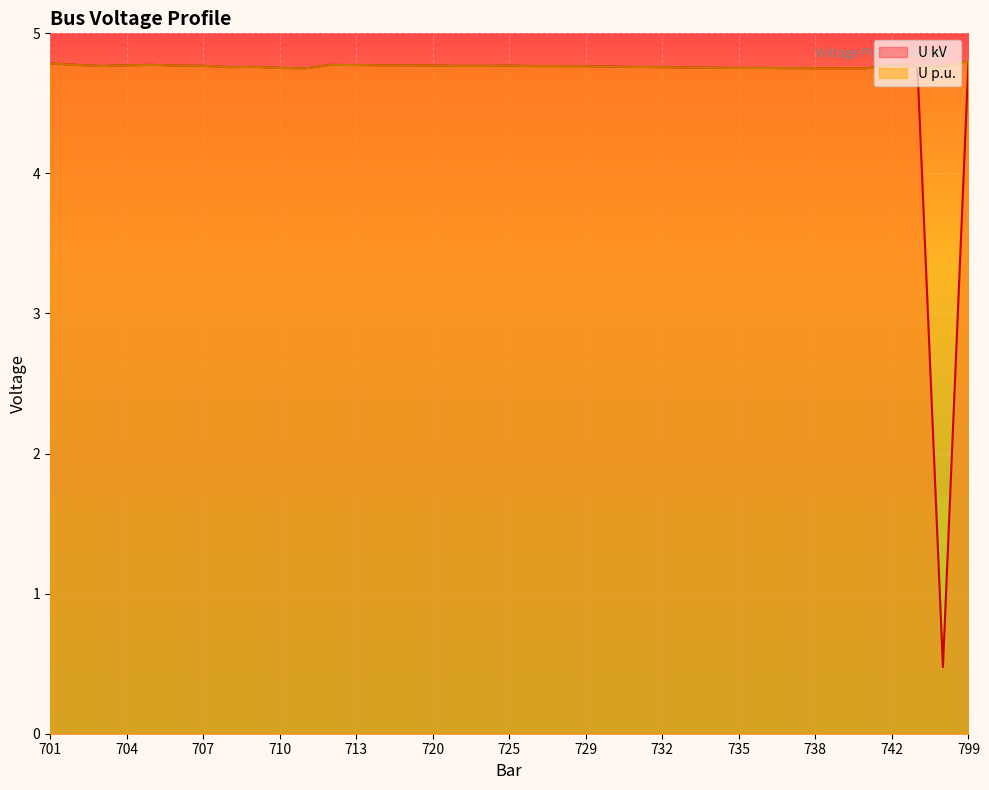

What is the greatest value displayed?

4.8